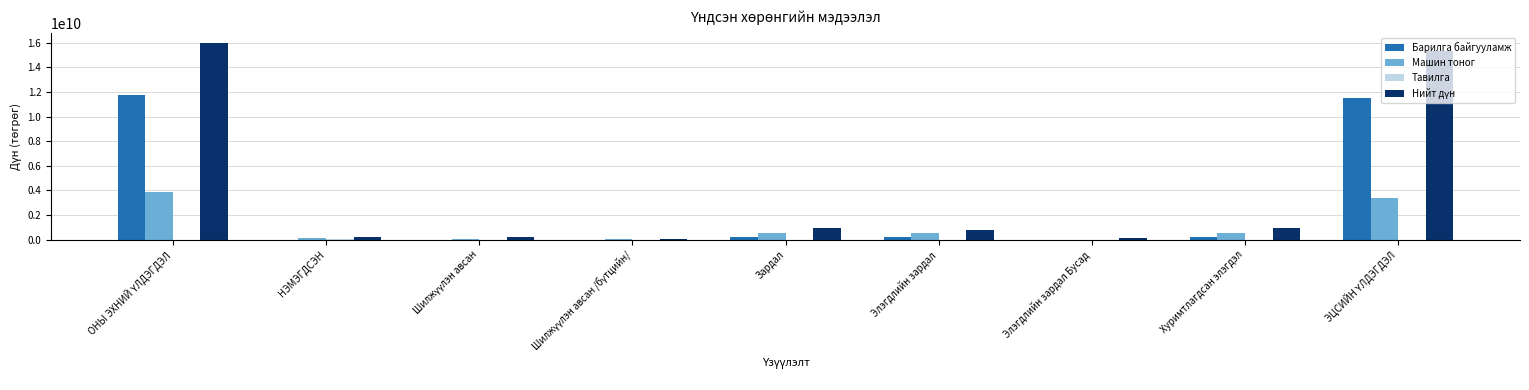

How many data points does each series have?

9